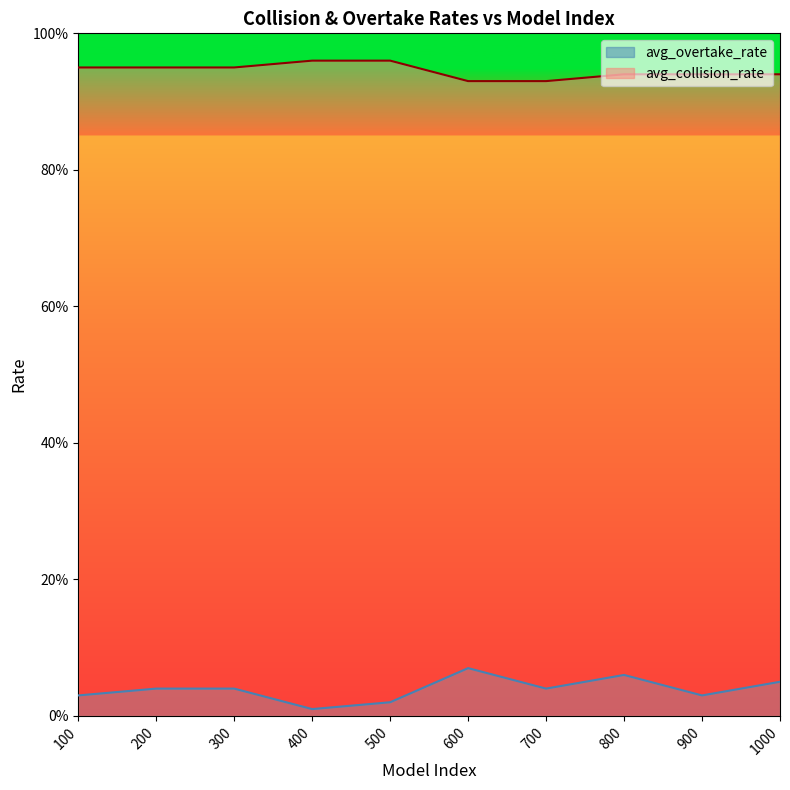

True or false: avg_overtake_rate has a value of 0.1 at 200.

False